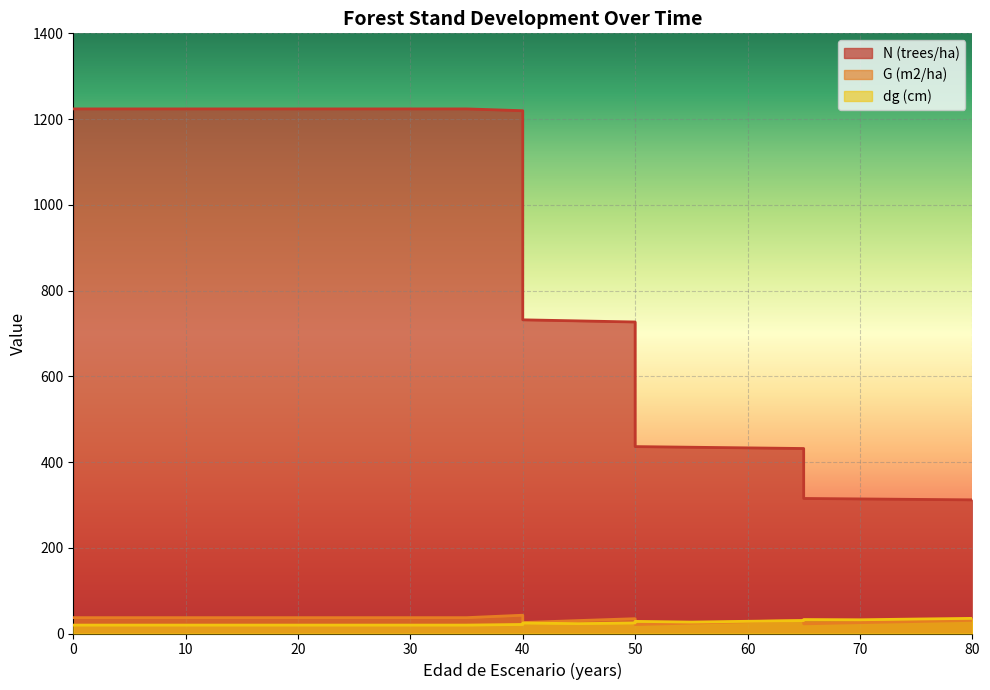

What is the greatest value displayed?

1223.7